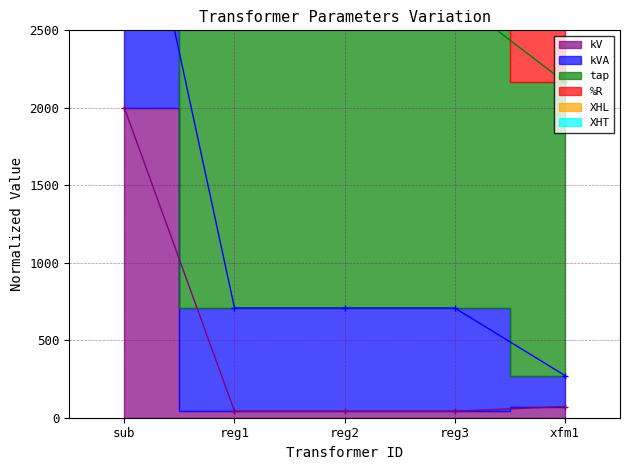

Where is kV nearest to the value 1020?

xfm1